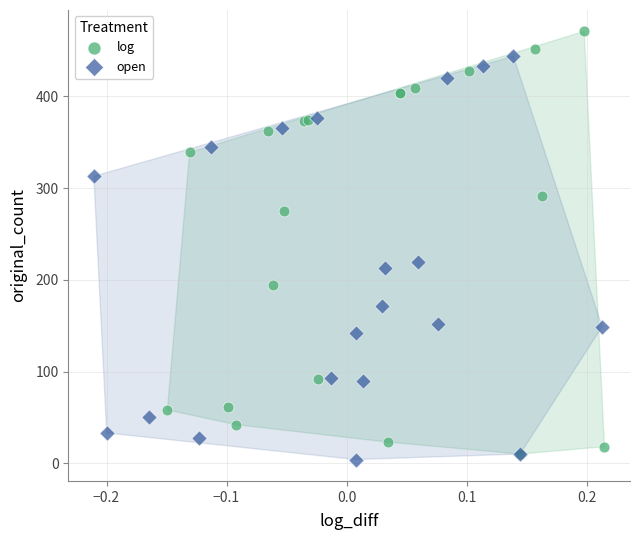

Which series reaches the maximum Y coordinate?

log